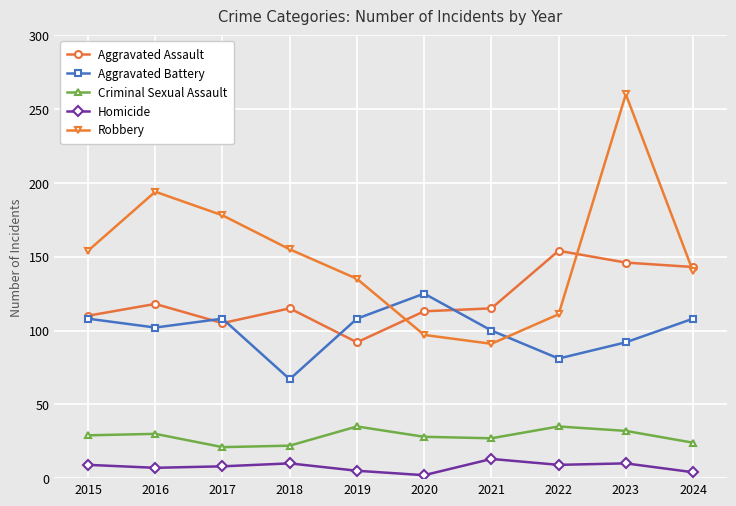

What is the lowest value of the Homicide series?

2